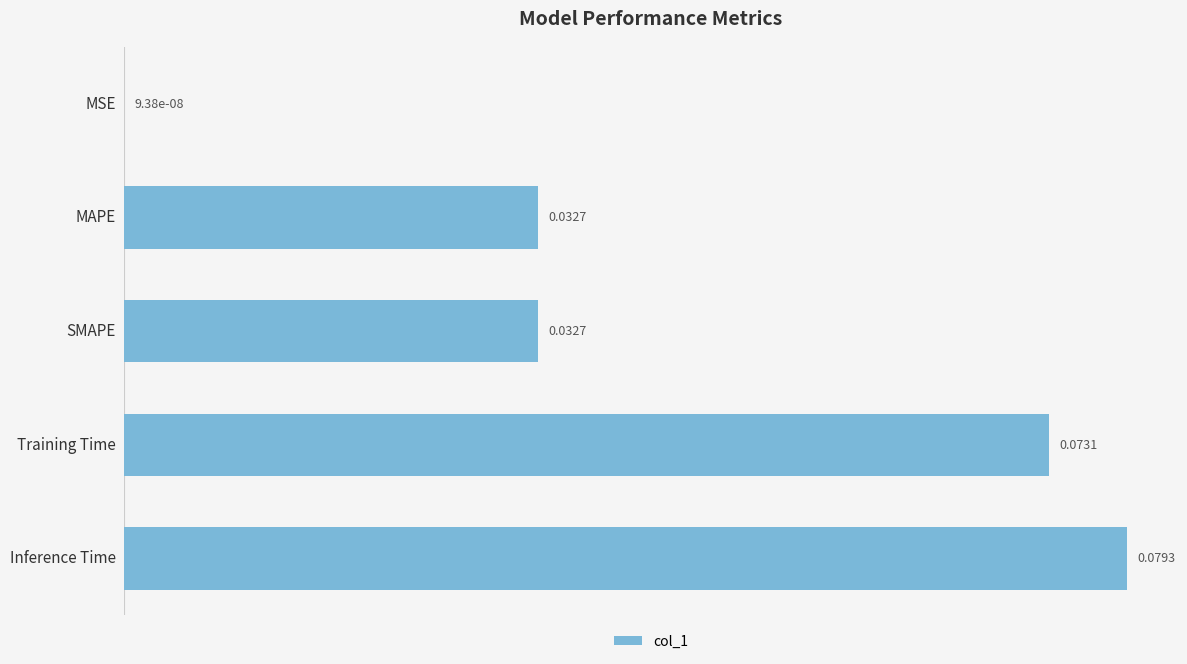

Which label corresponds to the largest value in the chart?

Inference Time